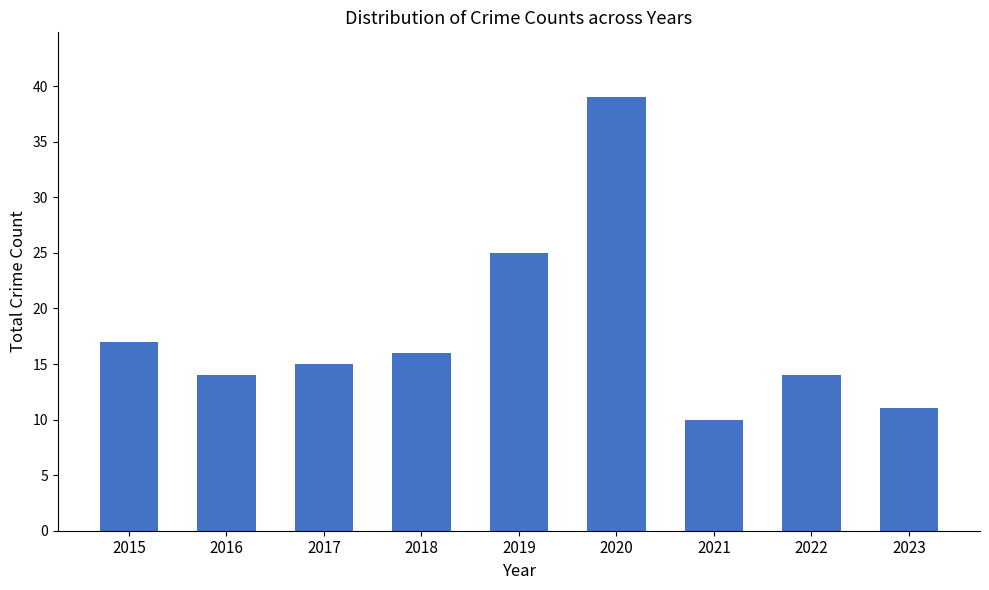

Count the number of data series in this chart.

1